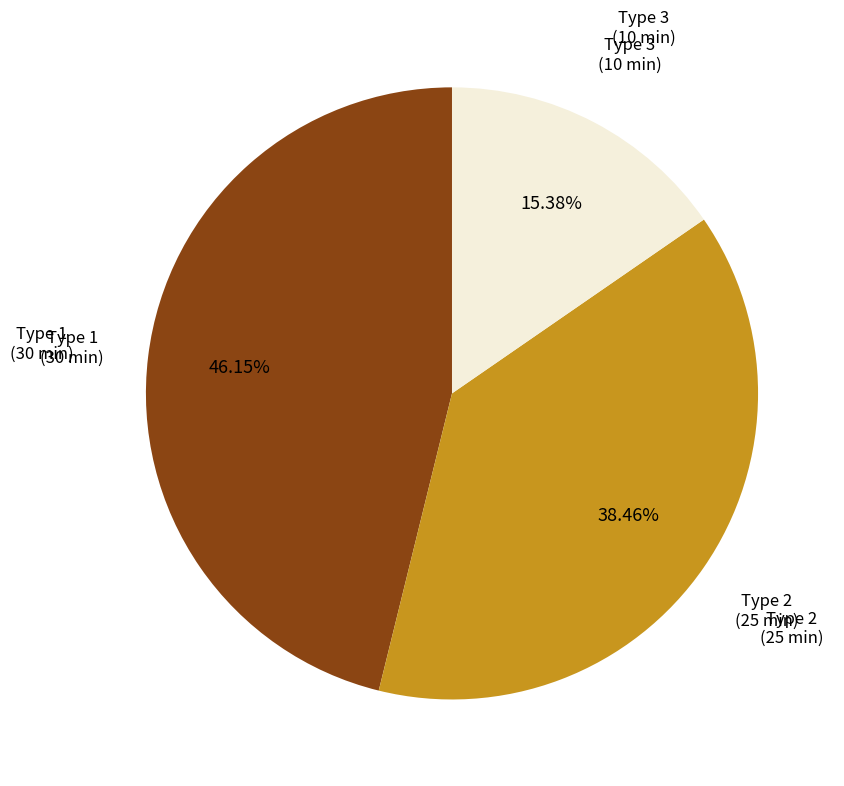

Does any single category account for the majority?

No